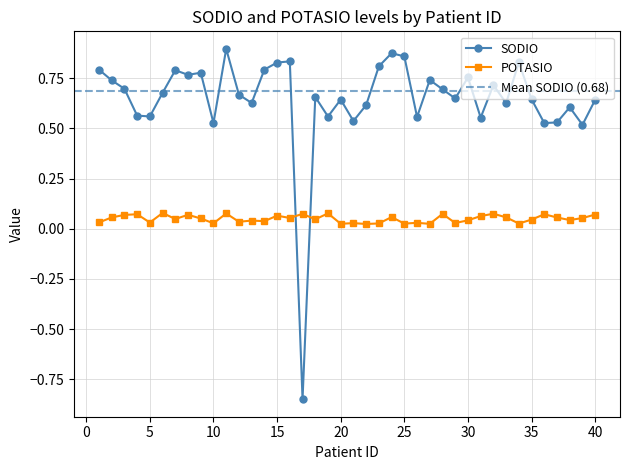

What is the total value across all series at 7?

0.8